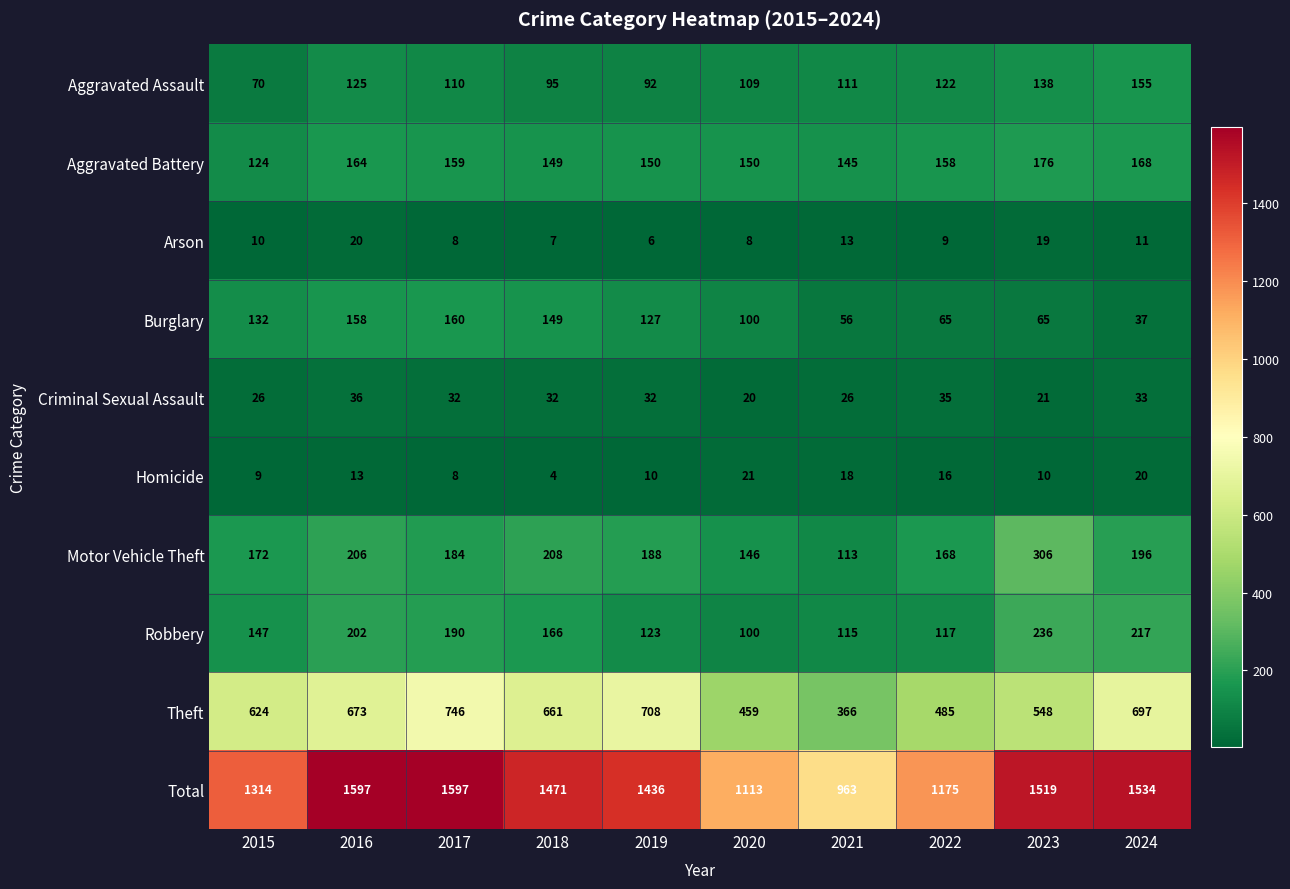

At how many categories does at least one series exceed 1499?

4